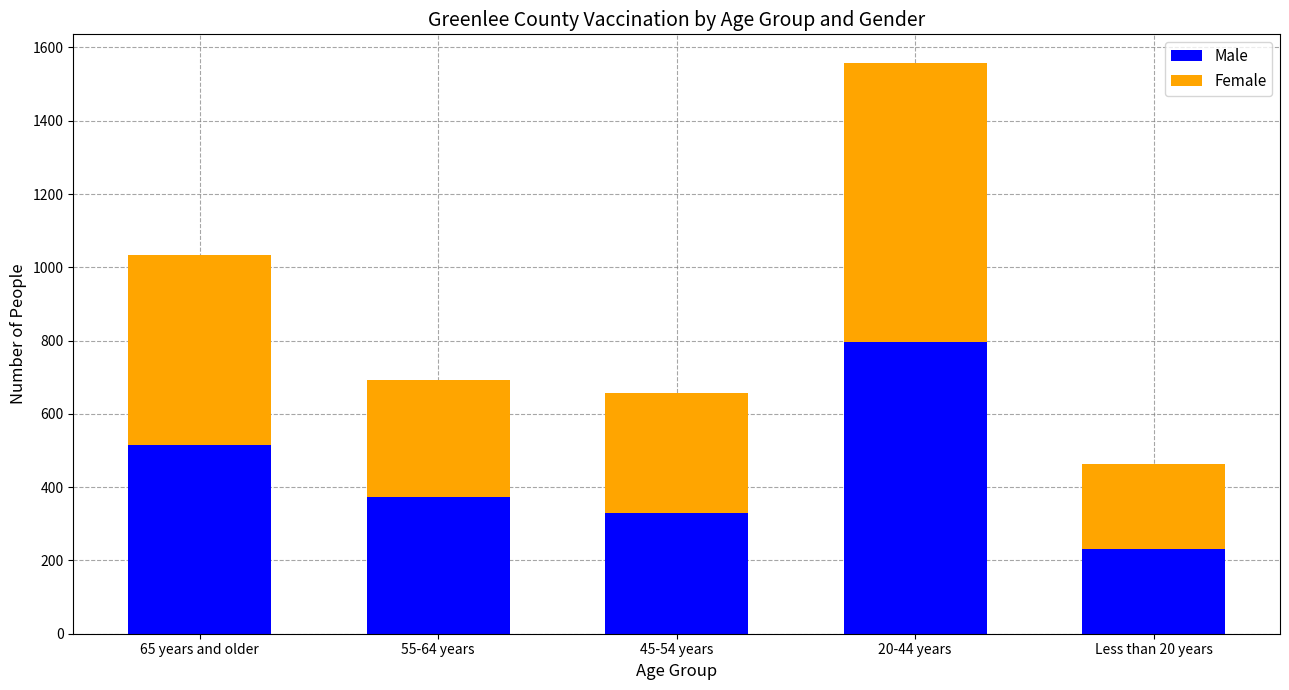

What is the difference between the Male values at 45-54 years and 65 years and older?

187